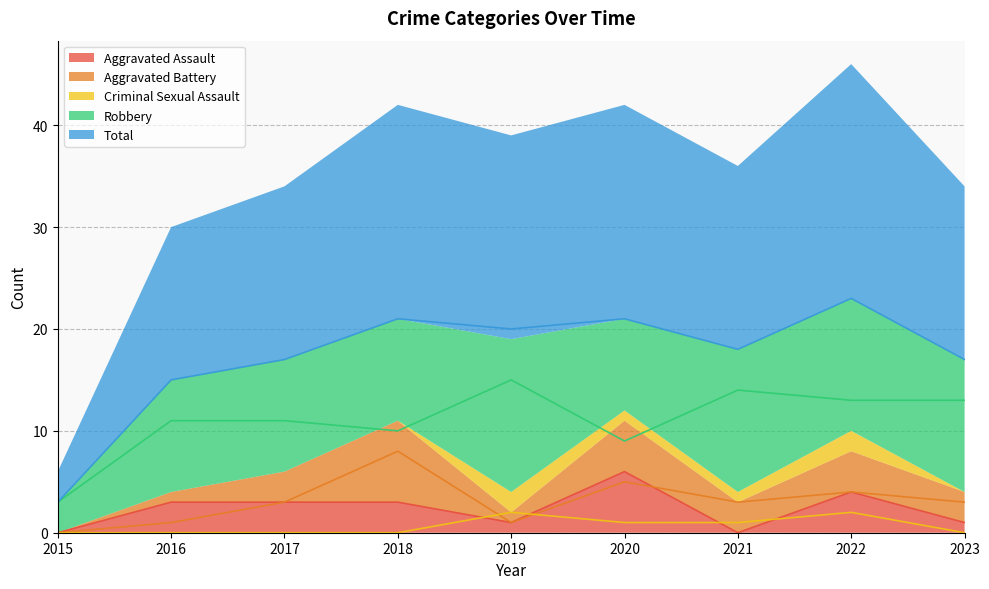

Where is the first local maximum for Total?

2018